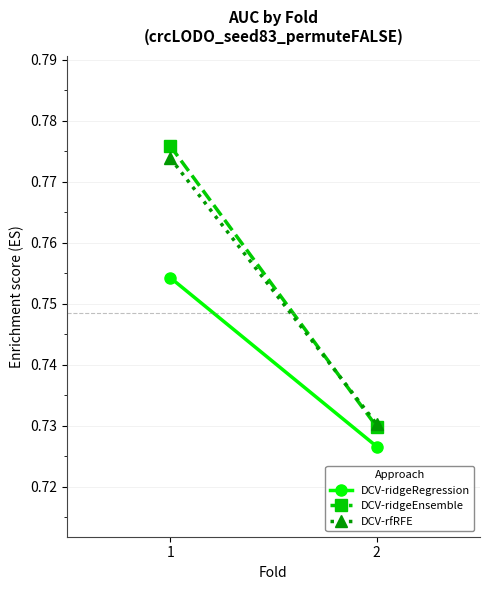

What is the value of the DCV-ridgeEnsemble point at the 2nd from the left?

0.7